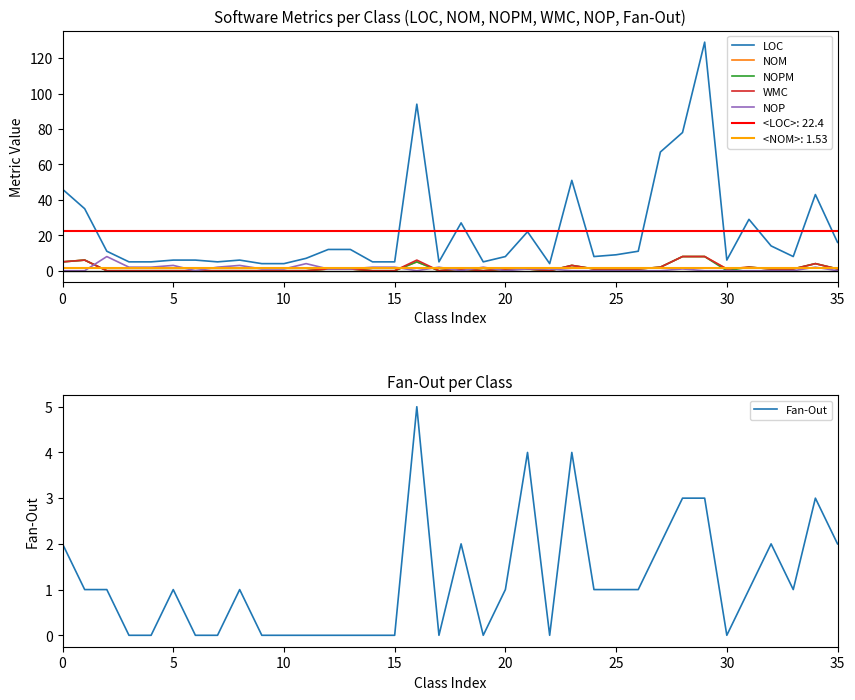

Is it true that Fan-Out equals 0 at 22?

True